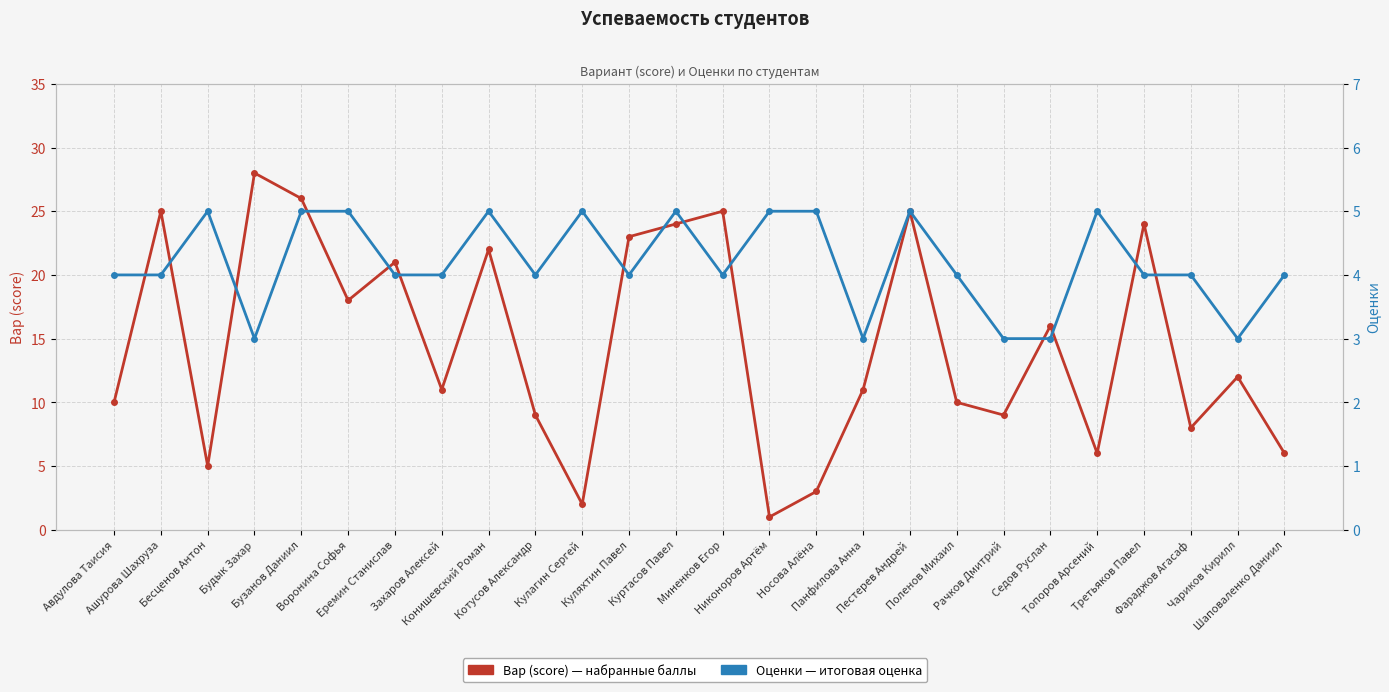

What is the difference between the second highest and second lowest values in the Оценки series?

2